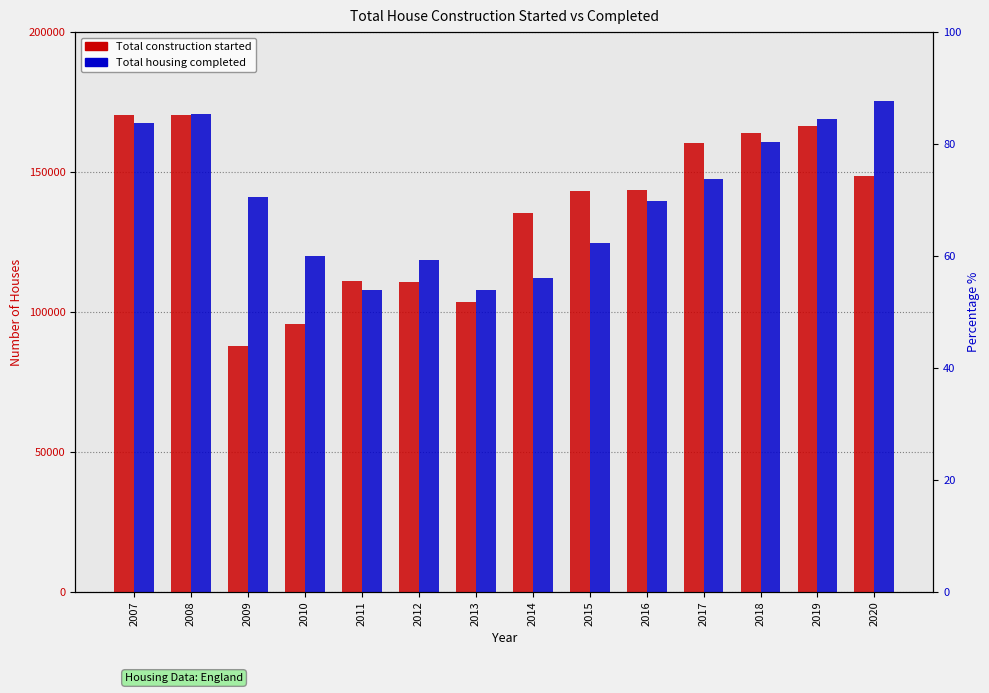

What is the difference between the Total housing completed values at 2020 and 2011?

67460